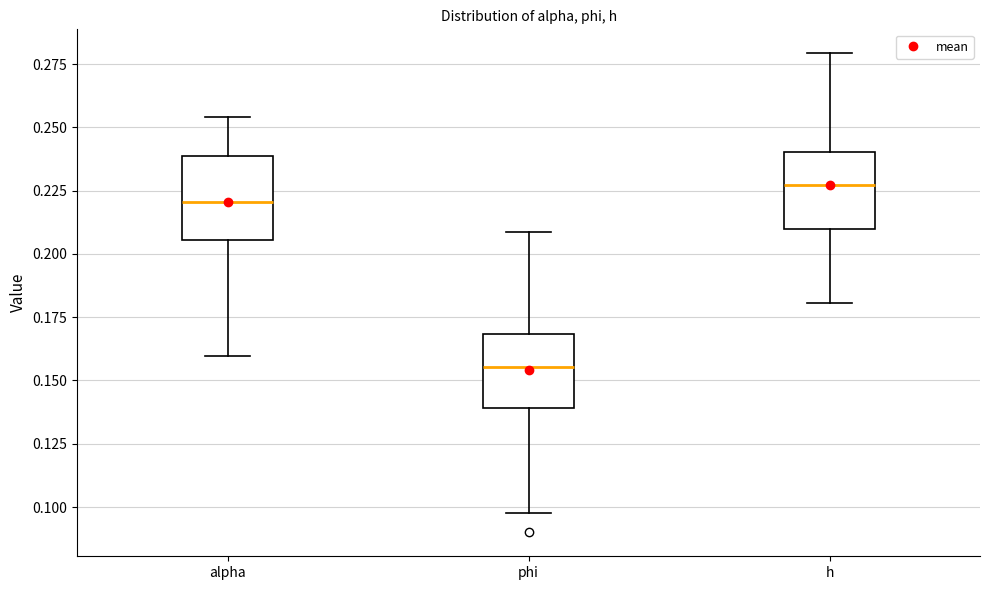

Where does the upper whisker of the box for h end on the y-axis? The values are not printed on the chart, so give them approximately, as read against the axis.

0.280